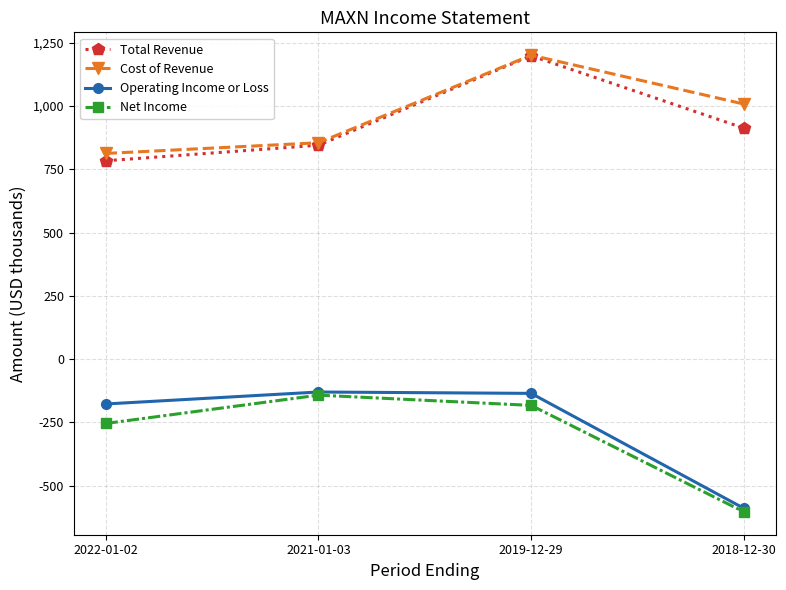

Rank the categories by Net Income value from highest to lowest.

2021-01-03, 2019-12-29, 2022-01-02, 2018-12-30